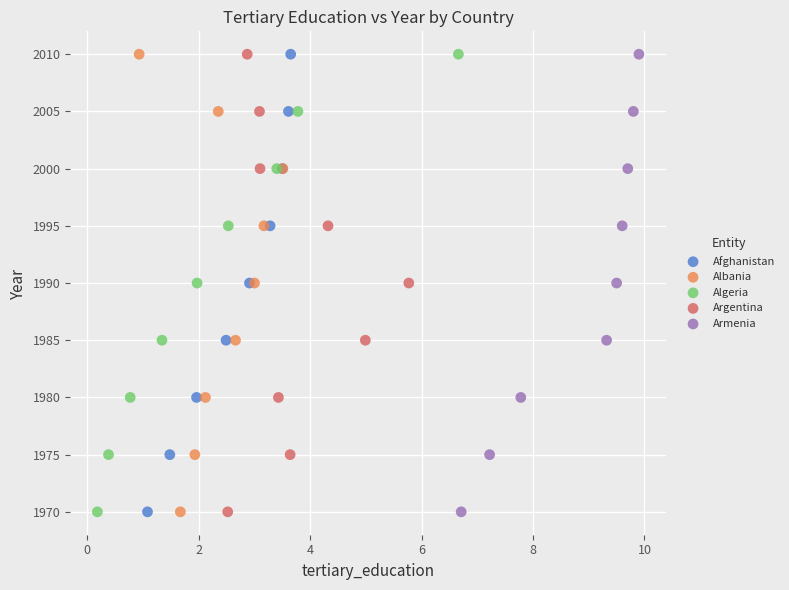

What are all the series names shown in the legend?

Afghanistan, Albania, Algeria, Argentina, Armenia